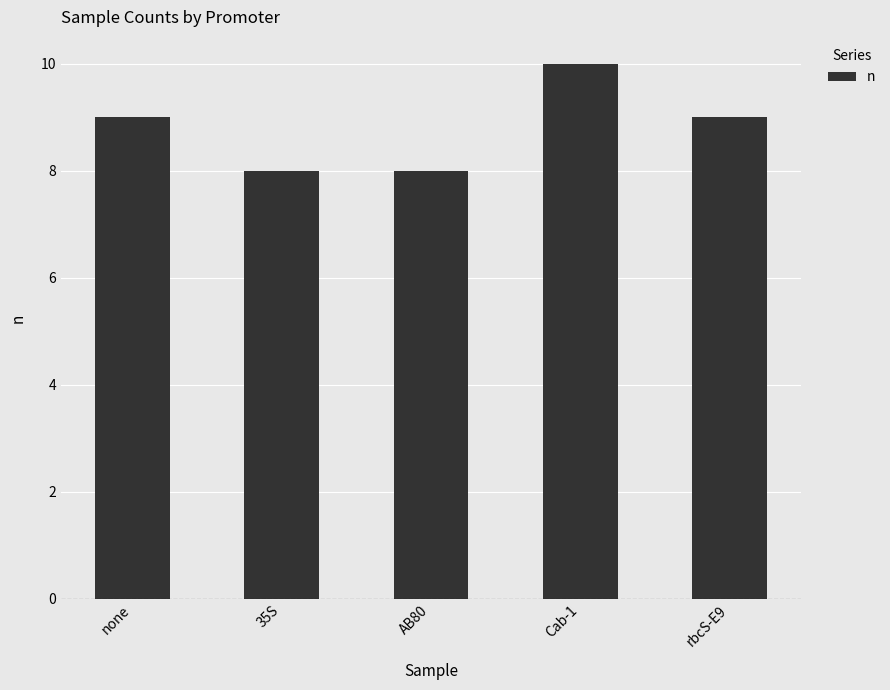

What is the ratio of the value at rbcS-E9 to the value at Cab-1?

0.9